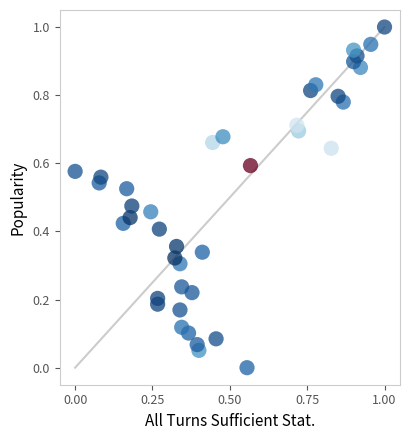

What is the range of Y values (max minus min)?

1.0